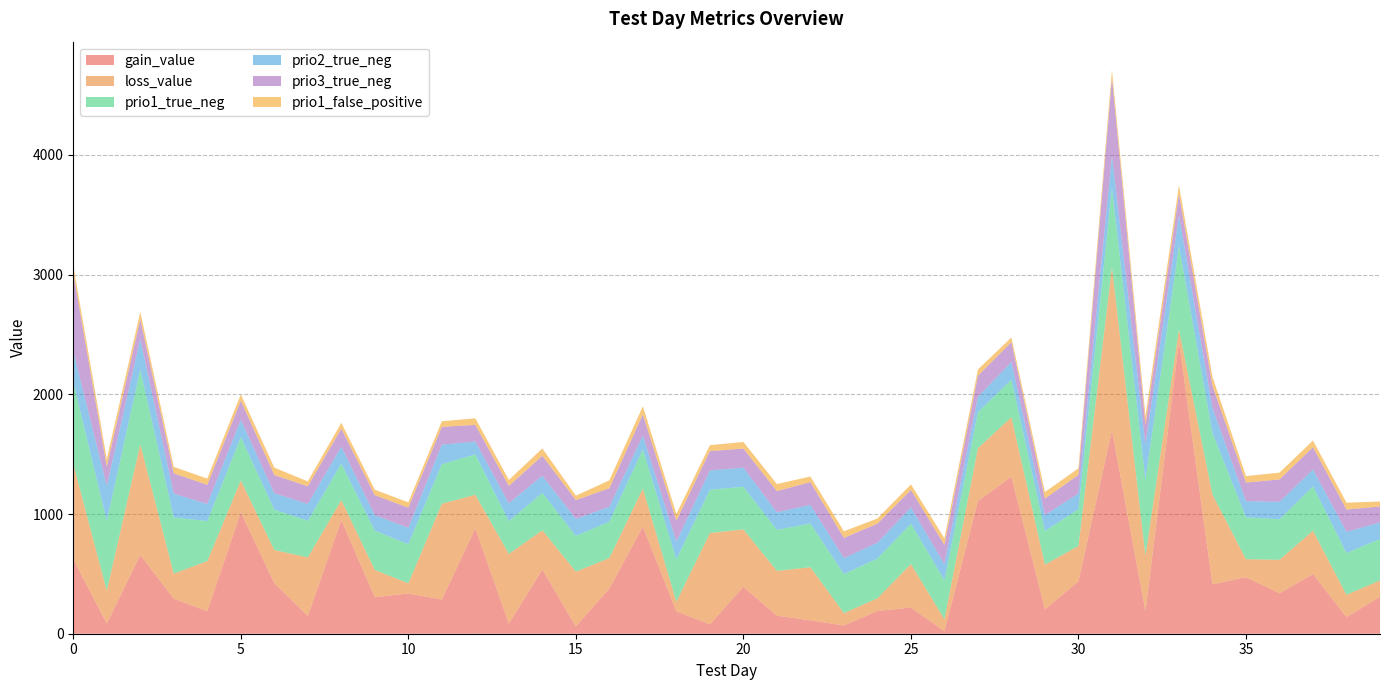

Reading left to right, what are all the values shown in this chart?

gain_value: 622.9	84.8	658.2	292.6	187.8	1015.0	422.2	148.2	949.0	304.2	336.6	285.6	880.5	84.5	536.6	60.9	378.1	894.5	186.3	78.0	391.8	150.5	111.8	69.0	189.4	218.8	20.2	1107.8	1311.6	204.2	438.1	1698.4	188.4	2440.2	412.6	472.4	337.9	498.7	140.0	308.1
loss_value: 795.9	276.2	924.6	209.8	419.0	265.4	277.1	489.4	167.1	228.4	85.2	800.1	281.1	582.1	328.2	458.2	253.9	318.6	80.8	762.9	480.1	374.7	443.4	103.5	107.0	363.4	101.8	442.6	497.4	373.3	294.8	1364.7	464.6	101.7	749.7	150.3	279.8	362.1	185.3	137.5
prio1_true_neg: 685.0	581.0	623.0	468.0	334.0	361.0	337.0	306.0	304.0	328.0	326.0	331.0	336.0	273.0	312.0	298.0	304.0	327.0	354.0	362.0	356.0	343.0	365.0	326.0	332.0	337.0	325.0	299.0	314.0	281.0	307.0	659.0	631.0	694.0	516.0	350.0	338.0	370.0	349.0	346.0
prio2_true_neg: 257.0	294.0	256.0	200.0	143.0	146.0	137.0	141.0	143.0	130.0	137.0	163.0	108.0	151.0	142.0	142.0	125.0	116.0	149.0	161.0	160.0	146.0	156.0	133.0	132.0	136.0	135.0	130.0	148.0	133.0	132.0	272.0	298.0	259.0	210.0	135.0	146.0	141.0	177.0	138.0
prio3_true_neg: 653.0	159.0	165.0	169.0	160.0	160.0	152.0	147.0	150.0	166.0	168.0	148.0	139.0	144.0	167.0	157.0	154.0	176.0	174.0	161.0	159.0	177.0	190.0	169.0	159.0	146.0	160.0	175.0	165.0	137.0	155.0	650.0	164.0	177.0	185.0	155.0	187.0	186.0	186.0	133.0
prio1_false_positive: 64.0	65.0	62.0	54.0	52.0	52.0	62.0	41.0	49.0	46.0	45.0	47.0	55.0	50.0	62.0	37.0	66.0	68.0	56.0	50.0	55.0	59.0	47.0	55.0	43.0	46.0	55.0	53.0	39.0	55.0	55.0	66.0	73.0	75.0	72.0	54.0	57.0	56.0	57.0	42.0